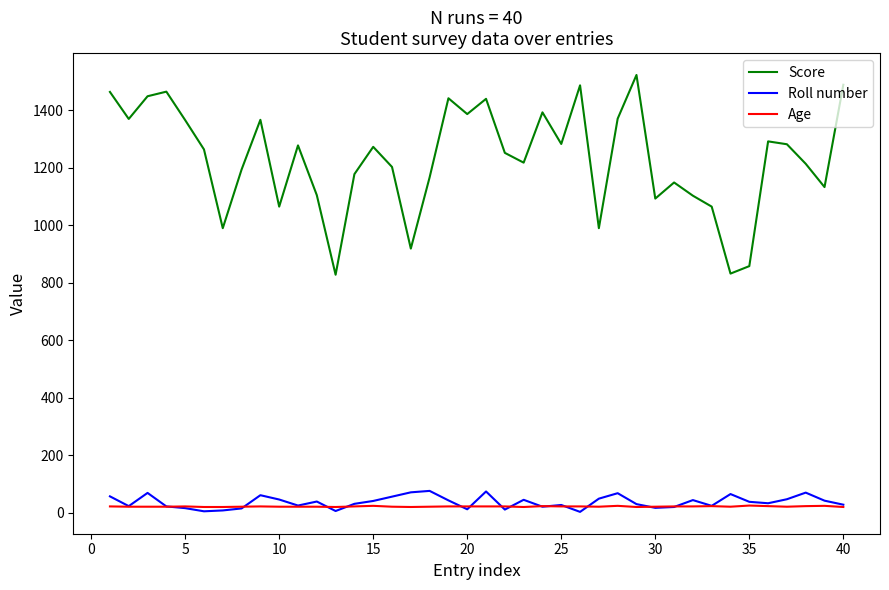

True or false: Score and Roll number intersect in this chart.

False